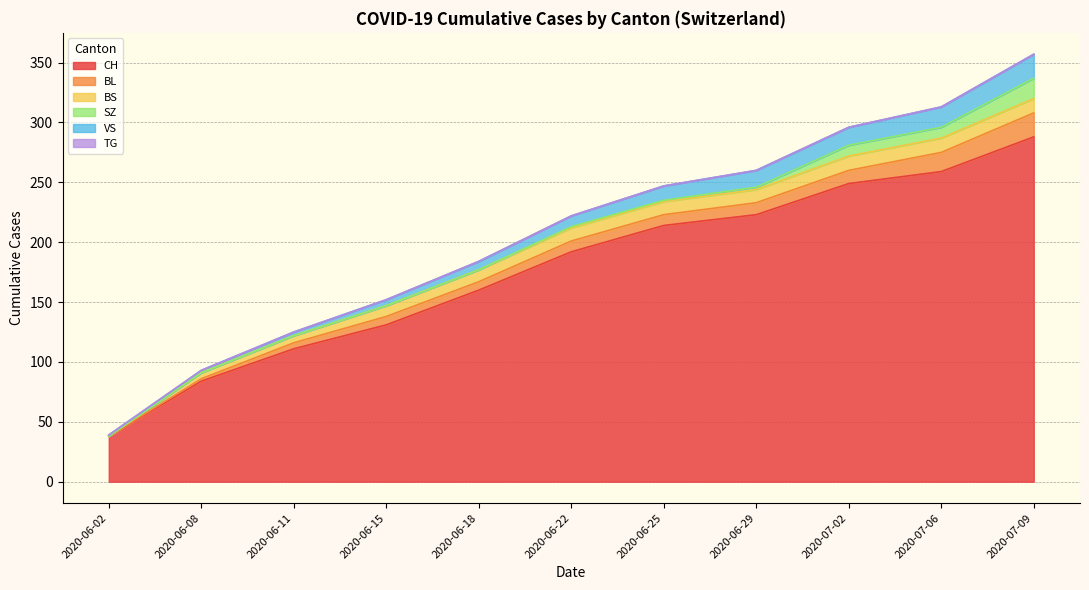

Is it true that TG equals 0 at 2020-06-29?

True